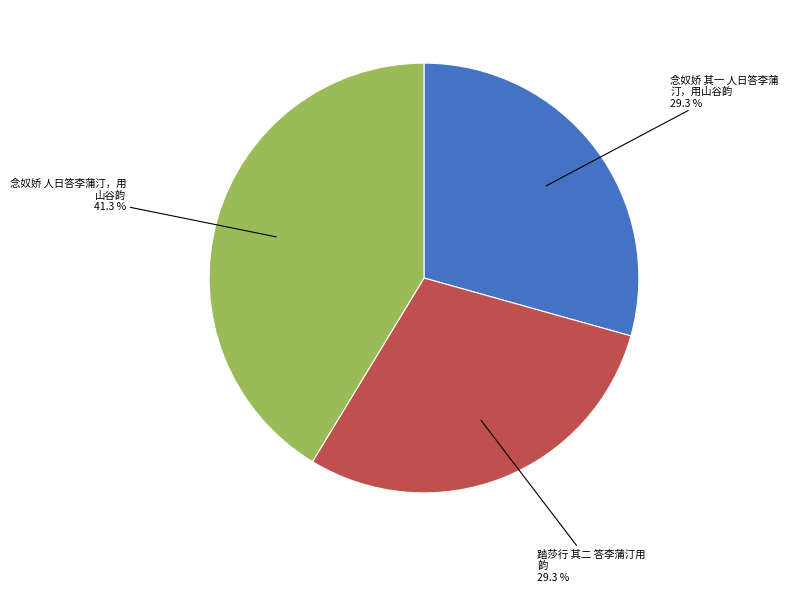

Is there a majority slice in this chart?

No